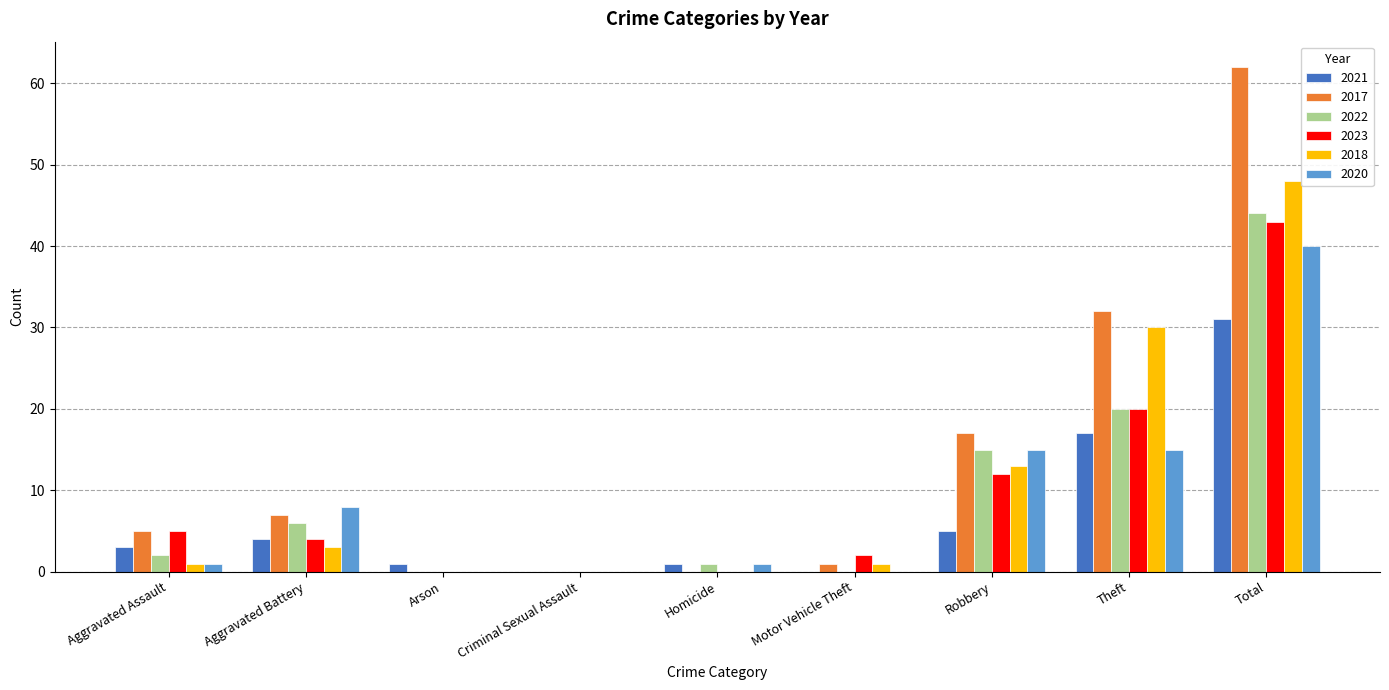

Count the number of categories in the chart.

9